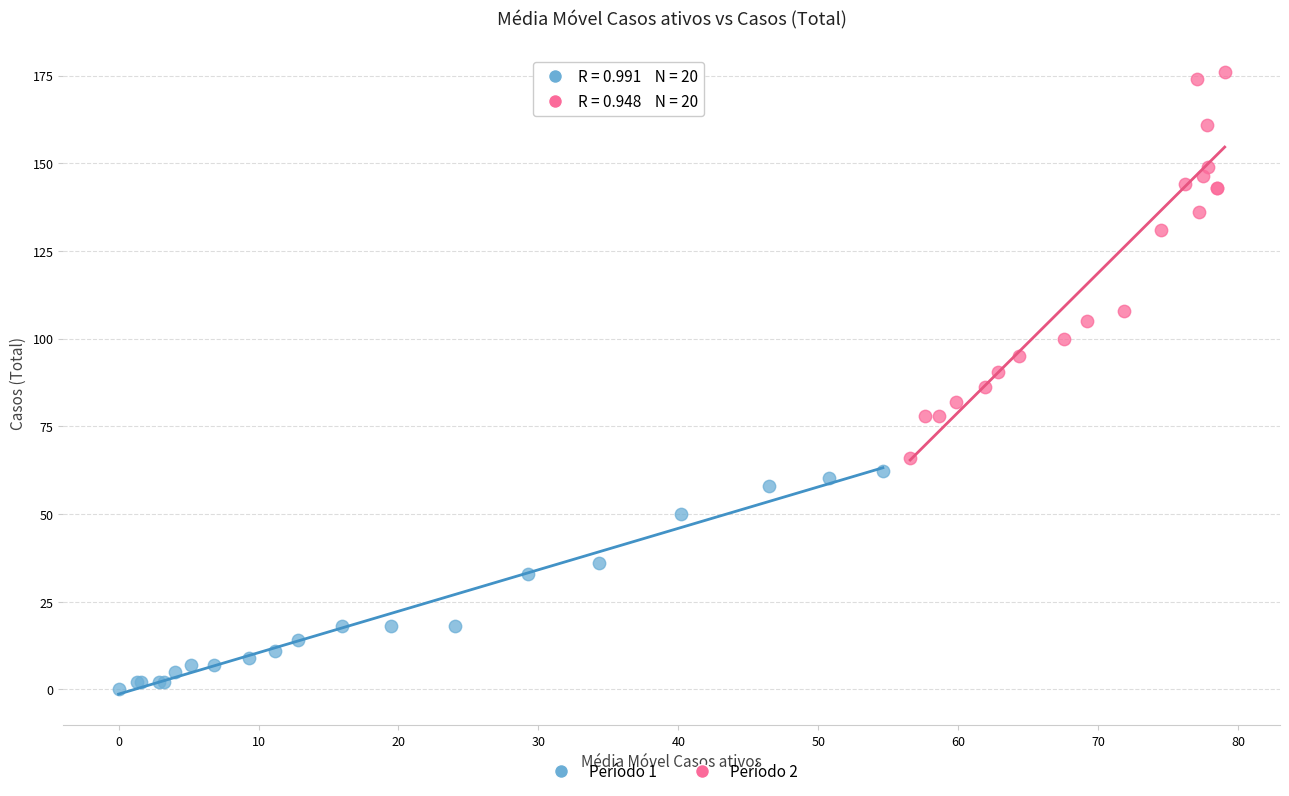

Which series reaches the maximum Y coordinate?

Período 2